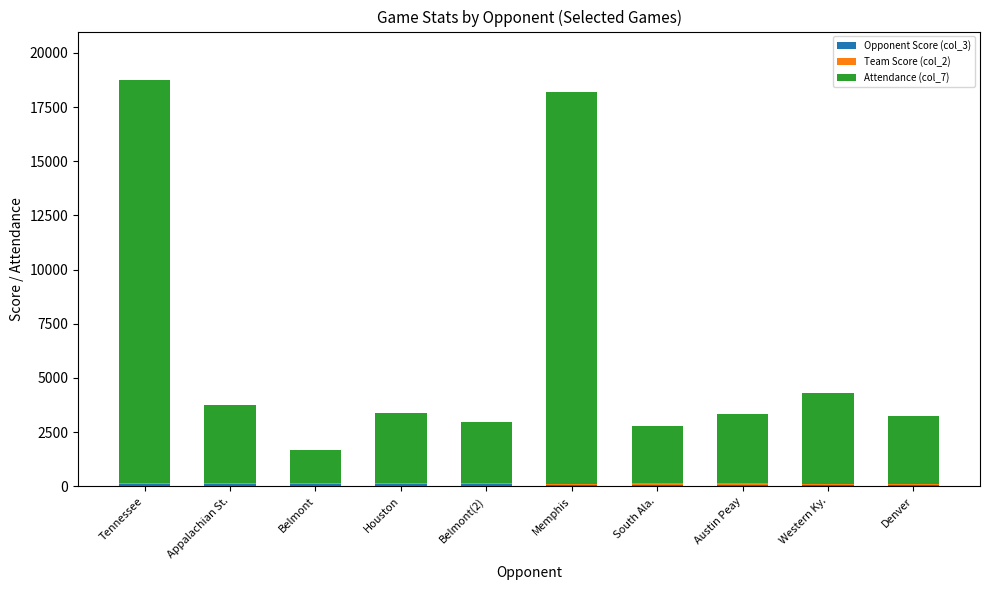

How many distinct data groups are displayed?

3